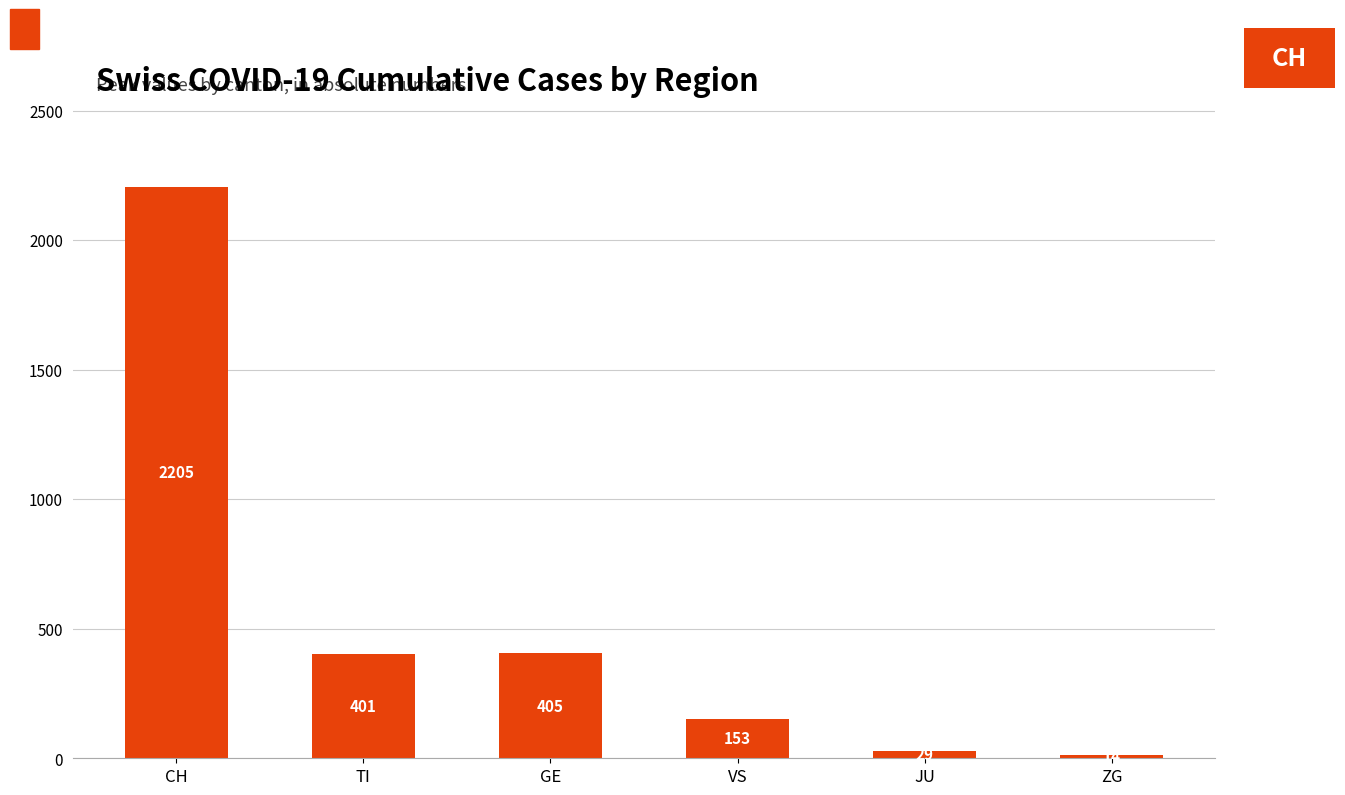

The value at TI is 557. True or false?

False